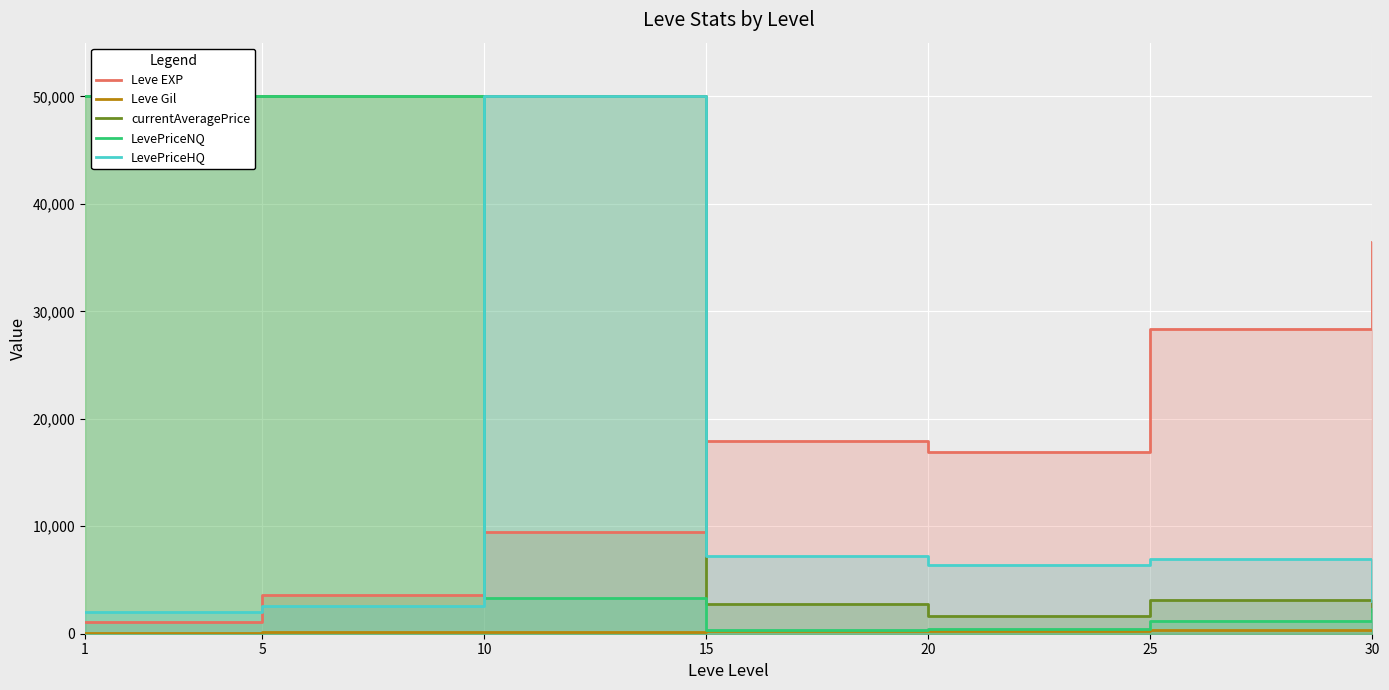

How many lines are shown in the chart?

5